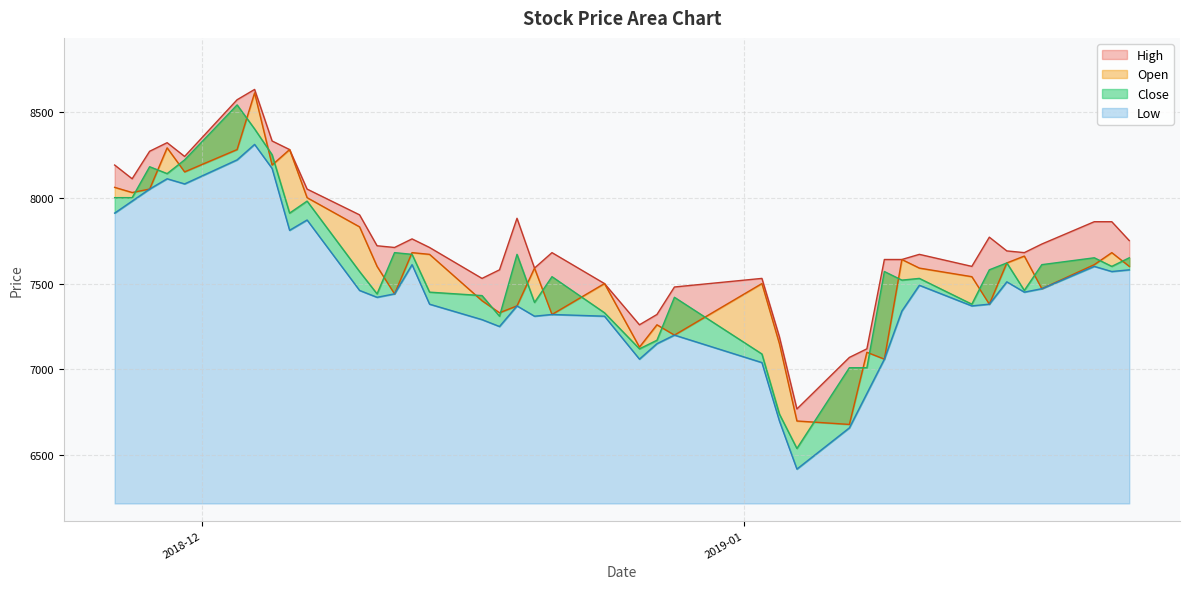

How many interior local peaks does the High series have?

8